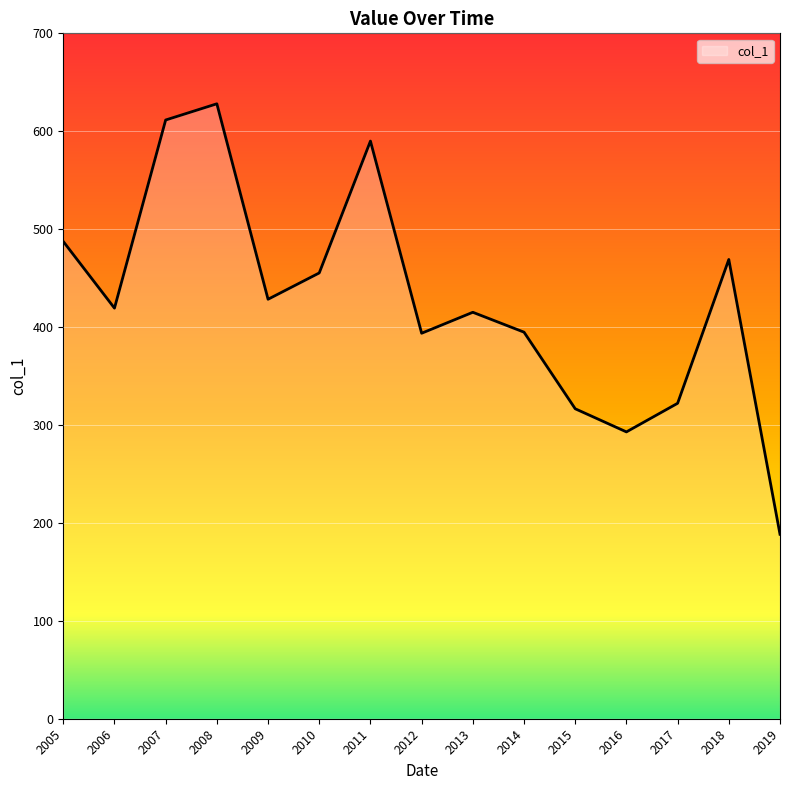

True or false: the data shows 419.3 at 2006.

True